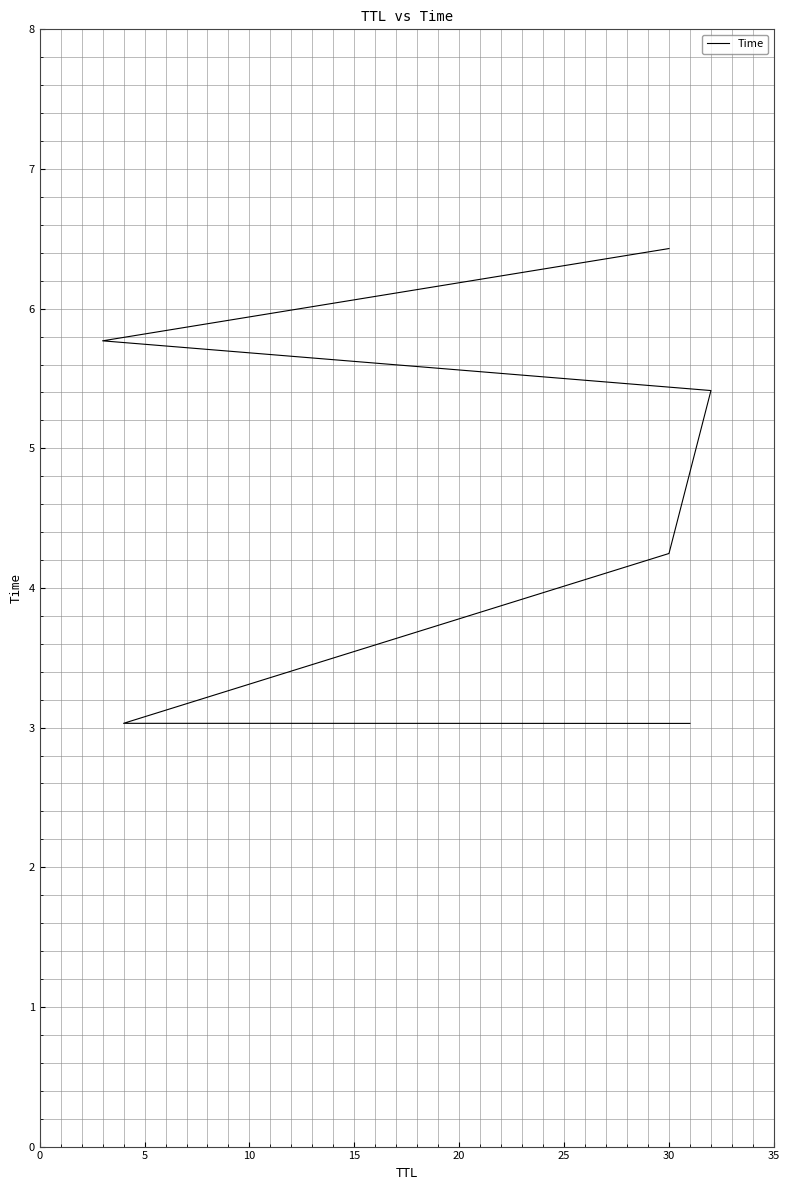

True or false: the data shows 1.6 at 0.

False